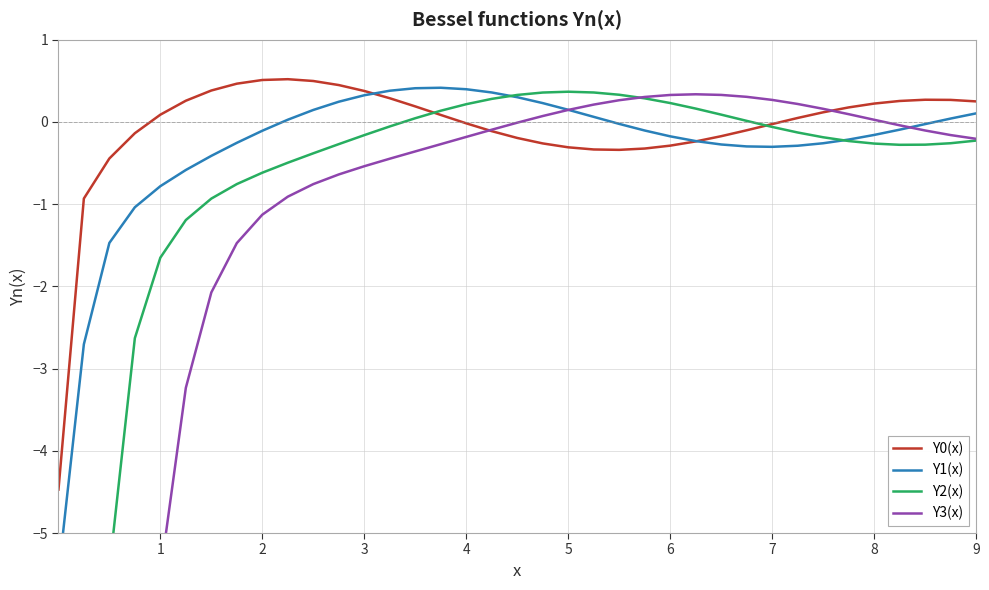

Reading right to left, list all the values displayed in this chart.

Y0(x): 0.2	0.3	0.3	0.3	0.2	0.2	0.1	0.0	-0.0	-0.1	-0.2	-0.2	-0.3	-0.3	-0.3	-0.3	-0.3	-0.3	-0.2	-0.1	-0.0	0.1	0.2	0.3	0.4	0.4	0.5	0.5	0.5	0.5	0.4	0.3	0.1	-0.1	-0.4	-0.9	-4.5
Y1(x): 0.1	0.0	-0.0	-0.1	-0.2	-0.2	-0.3	-0.3	-0.3	-0.3	-0.3	-0.2	-0.2	-0.1	-0.0	0.1	0.1	0.2	0.3	0.4	0.4	0.4	0.4	0.4	0.3	0.2	0.1	0.0	-0.1	-0.3	-0.4	-0.6	-0.8	-1.0	-1.5	-2.7	-5.5
Y2(x): -0.2	-0.3	-0.3	-0.3	-0.3	-0.2	-0.2	-0.1	-0.1	0.0	0.1	0.2	0.2	0.3	0.3	0.4	0.4	0.4	0.3	0.3	0.2	0.1	0.0	-0.1	-0.2	-0.3	-0.4	-0.5	-0.6	-0.8	-0.9	-1.2	-1.7	-2.6	-5.4	-5.5	-5.5
Y3(x): -0.2	-0.2	-0.1	-0.0	0.0	0.1	0.2	0.2	0.3	0.3	0.3	0.3	0.3	0.3	0.3	0.2	0.1	0.1	-0.0	-0.1	-0.2	-0.3	-0.4	-0.4	-0.5	-0.6	-0.8	-0.9	-1.1	-1.5	-2.1	-3.2	-5.5	-5.5	-5.5	-5.5	-5.5